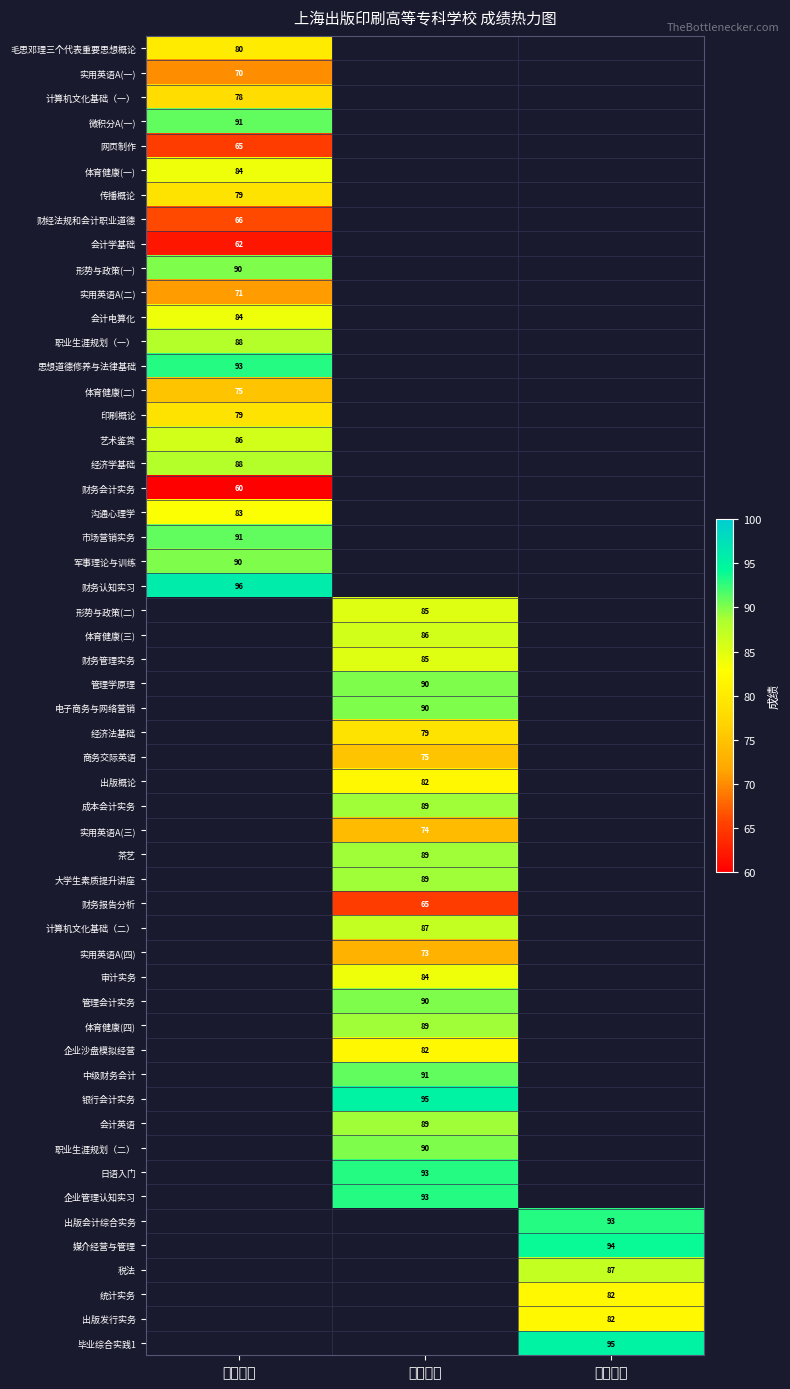

The 传播概论 series shows 79 at 第一学年. True or false?

True